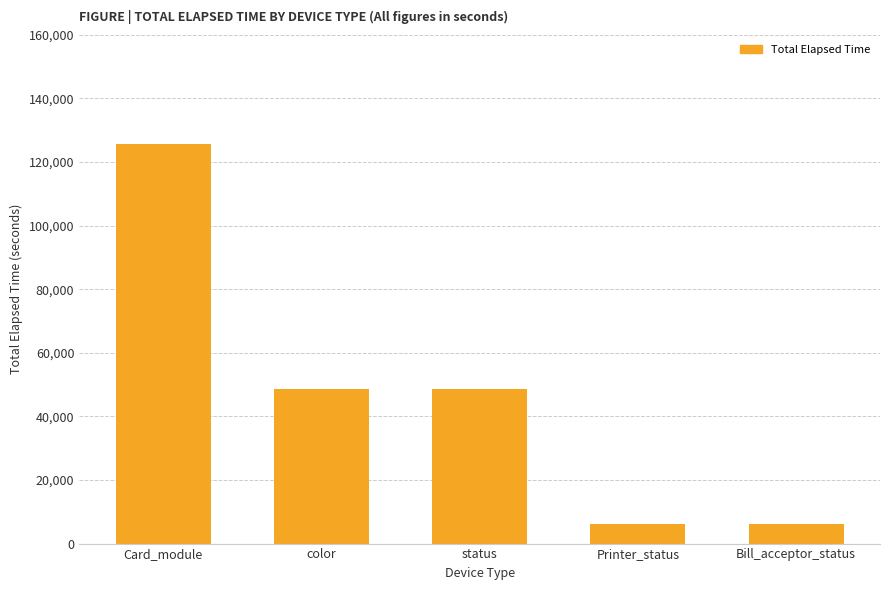

Are the bars horizontal?

No